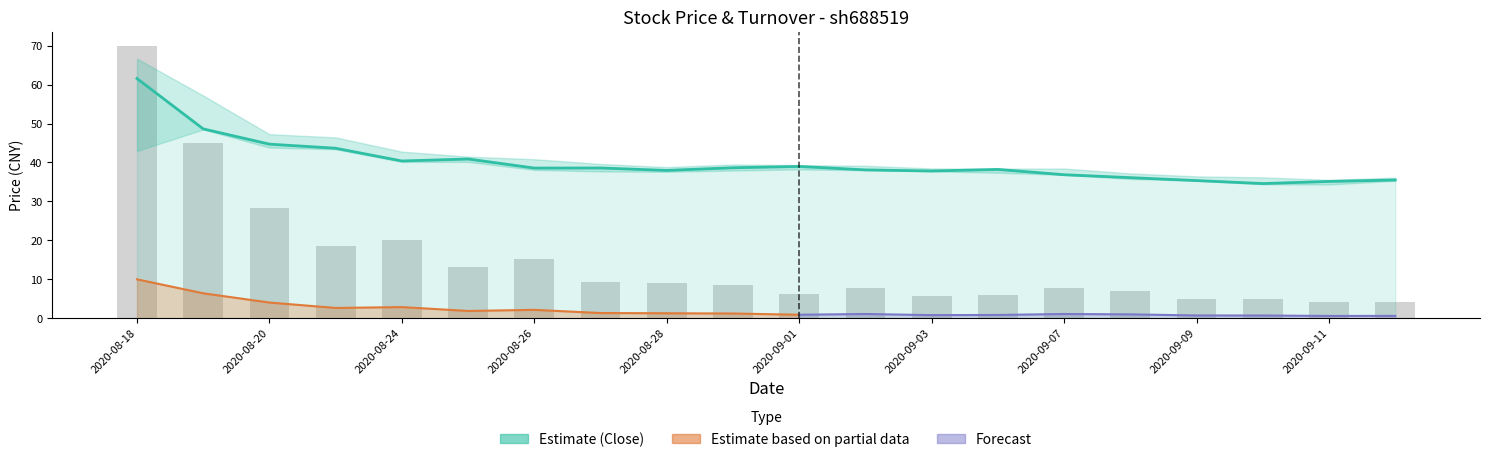

What is the smallest value displayed?

34.6